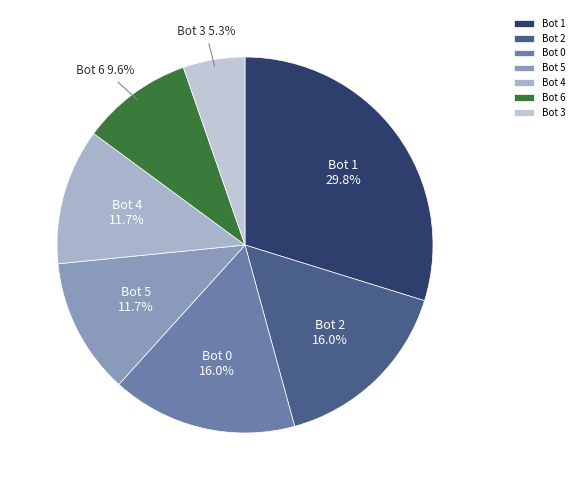

To the nearest percent, what is the difference between the largest and smallest slice percentages?

24%